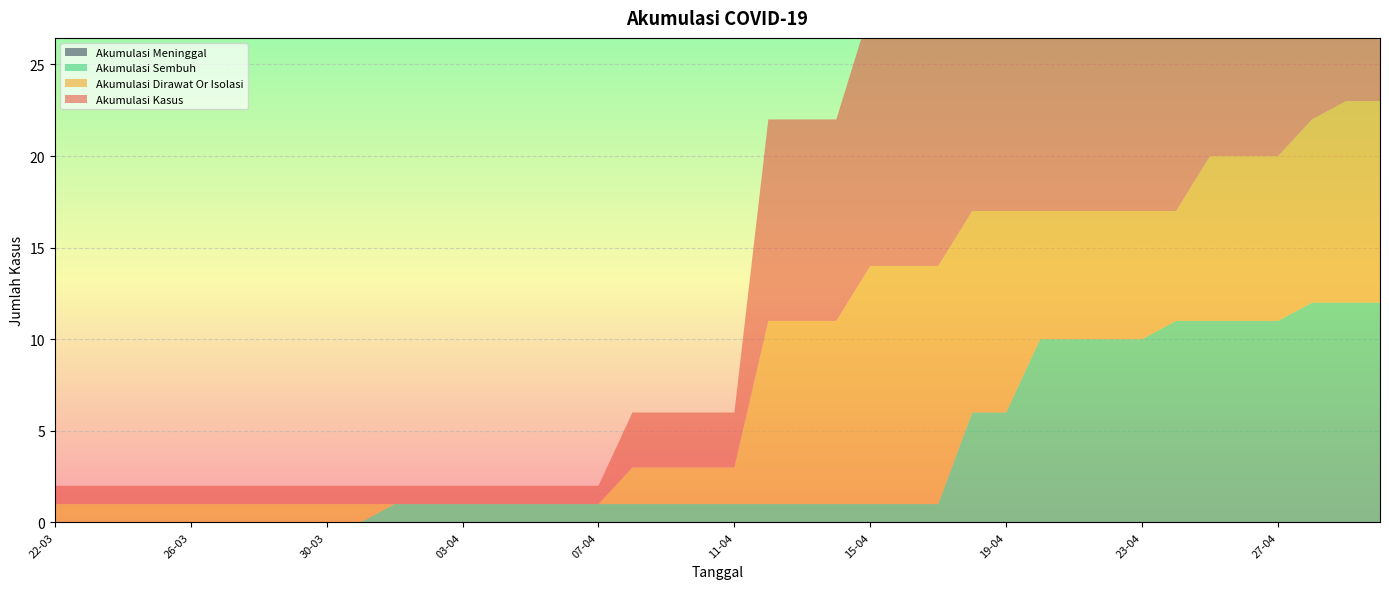

True or false: AKUMULASI_KASUS and AKUMULASI_MENINGGAL cross at least once.

False